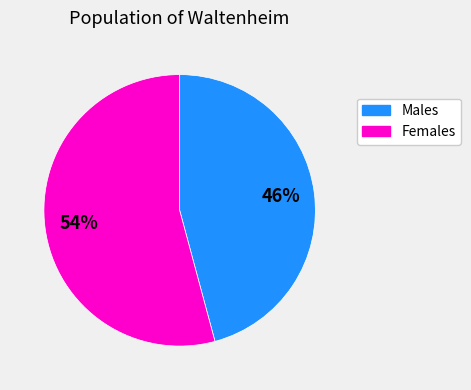

To the nearest percent, what is the average slice percentage?

50%